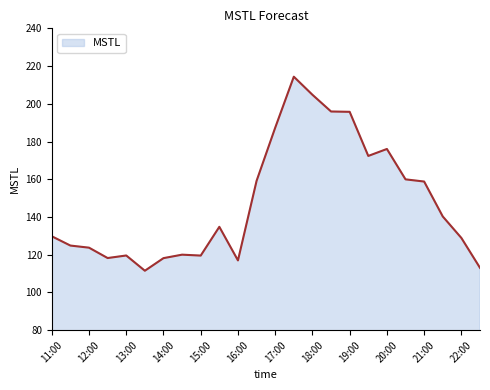

What is the difference between the maximum and minimum values?

102.9